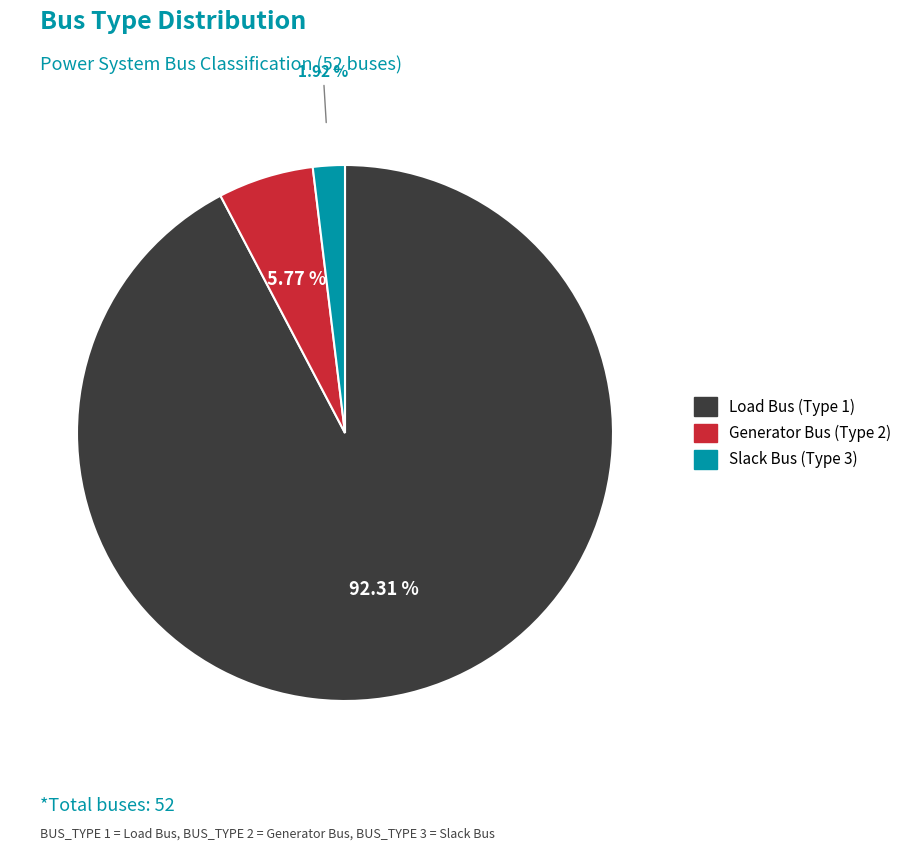

What is the majority slice?

BUS_TYPE 1